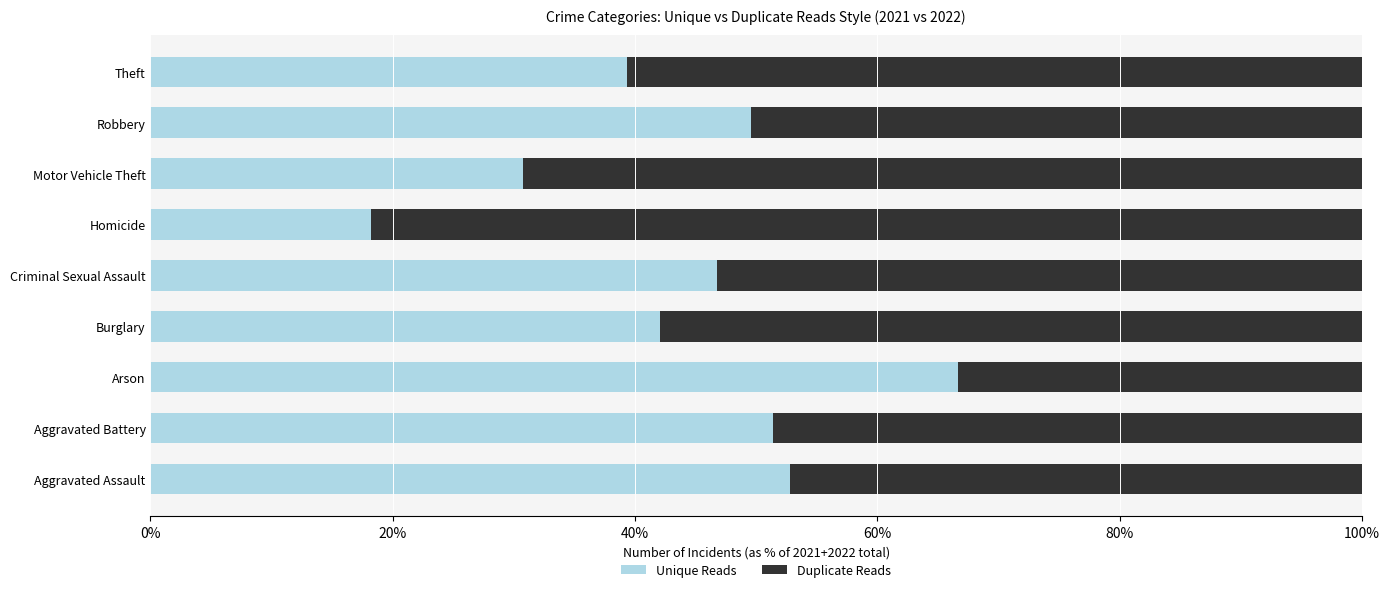

What are all the series names shown in the legend?

Unique Reads, Duplicate Reads